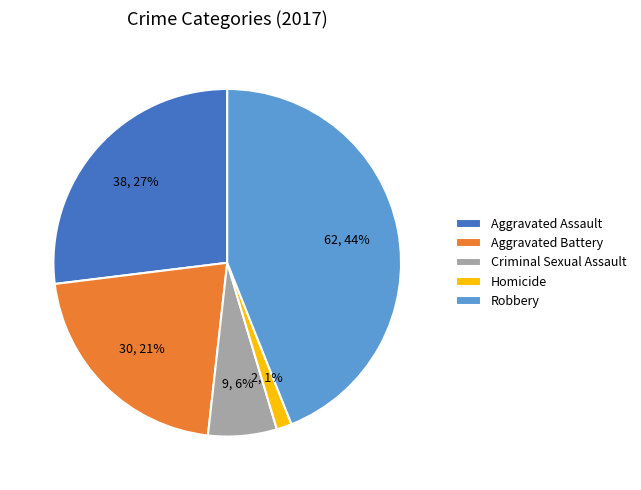

The Aggravated Battery slice represents 36% of the pie. True or false?

False